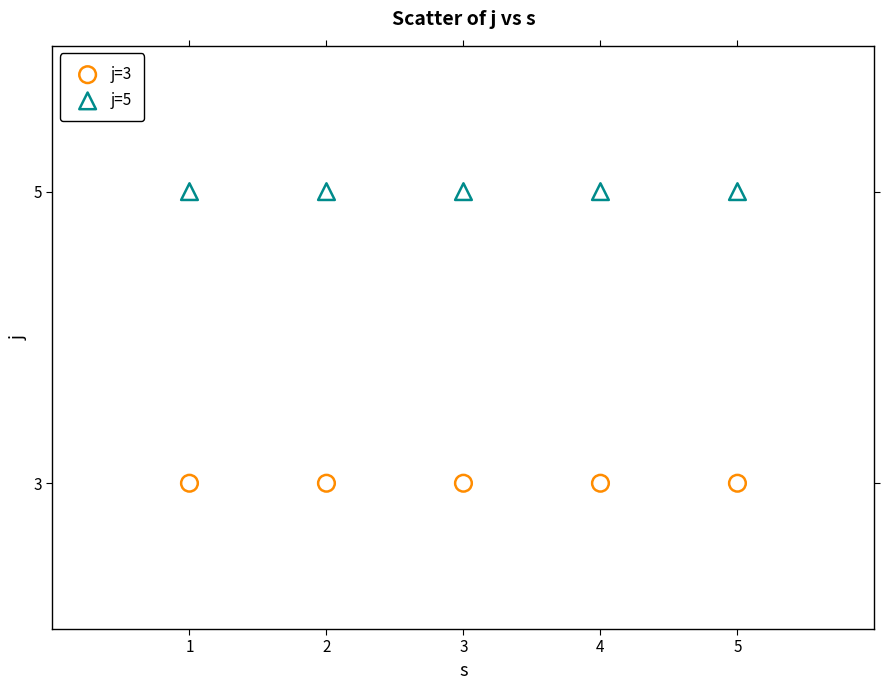

Which series reaches the minimum Y coordinate?

j=3